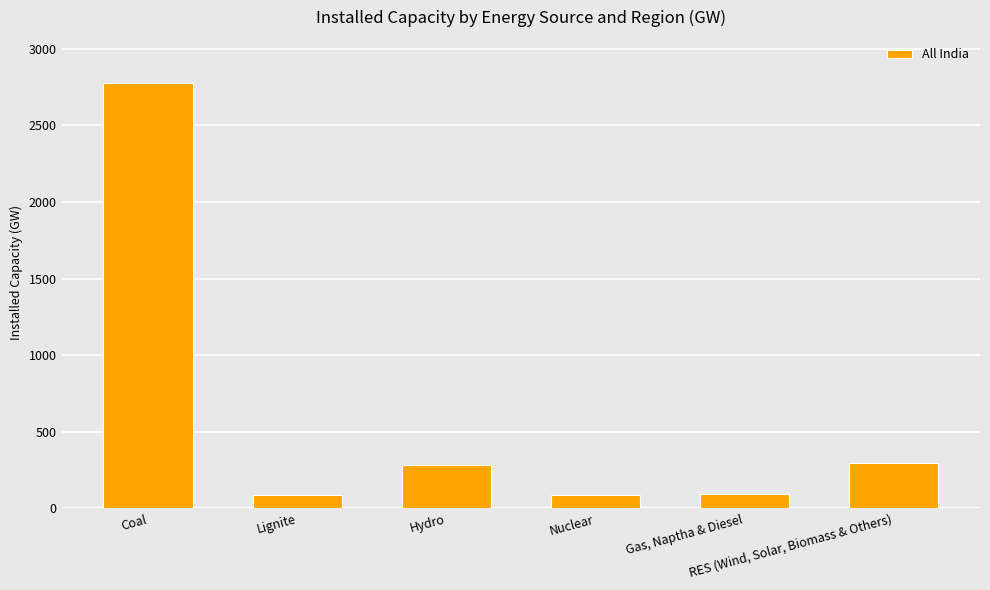

Does the chart contain stacked bars?

No